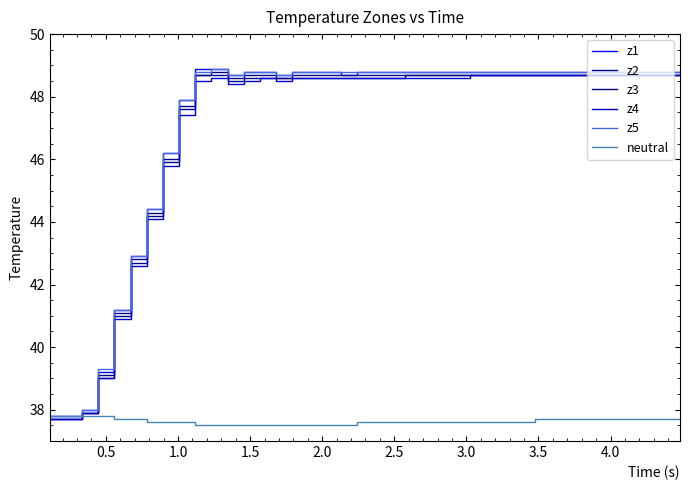

True or false: z4 and z3 intersect in this chart.

False